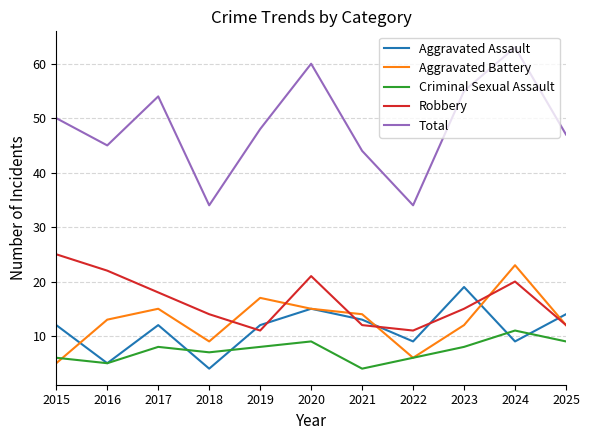

The Aggravated Assault series shows 12 at 2019. True or false?

True